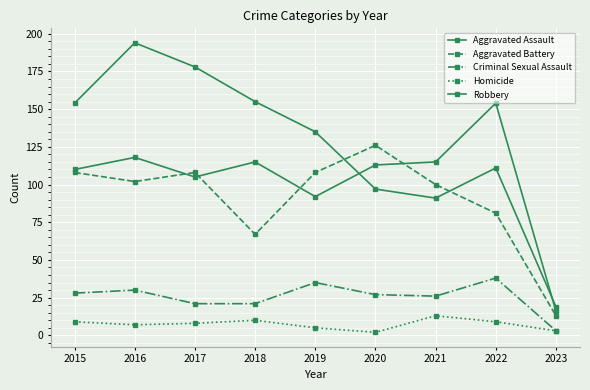

Reading left to right, transcribe all the data shown in this chart.

Aggravated Assault: 110	118	105	115	92	113	115	154	16
Aggravated Battery: 108	102	108	67	108	126	100	81	13
Criminal Sexual Assault: 28	30	21	21	35	27	26	38	3
Homicide: 9	7	8	10	5	2	13	9	3
Robbery: 154	194	178	155	135	97	91	111	19